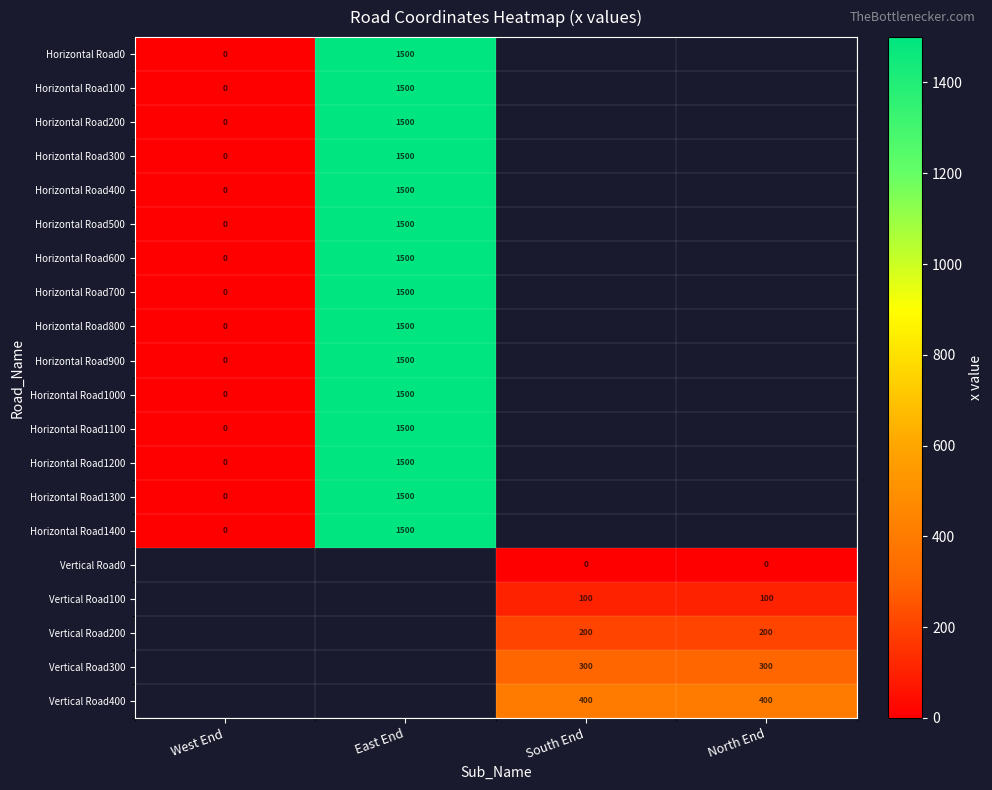

The Vertical Road100 series shows 100 at South End. True or false?

True